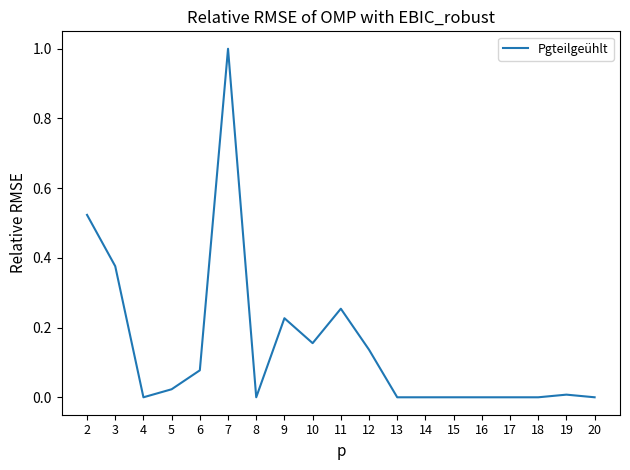

What is the greatest value displayed?

1.0